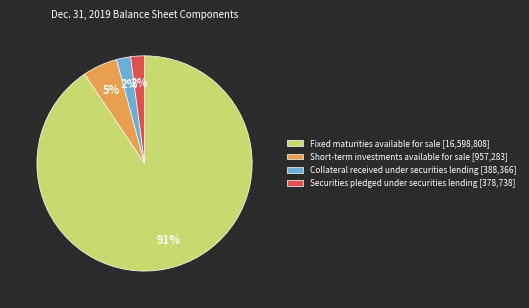

To the nearest percent, what is the combined percentage of Short-term investments available for sale and Collateral received under securities lending?

7%